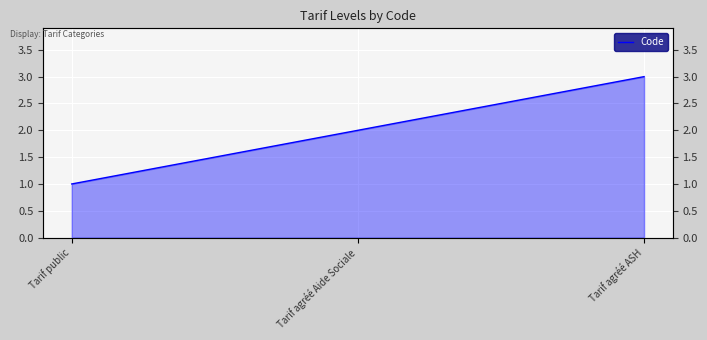

What position from the left is Tarif agréé Aide Sociale?

2